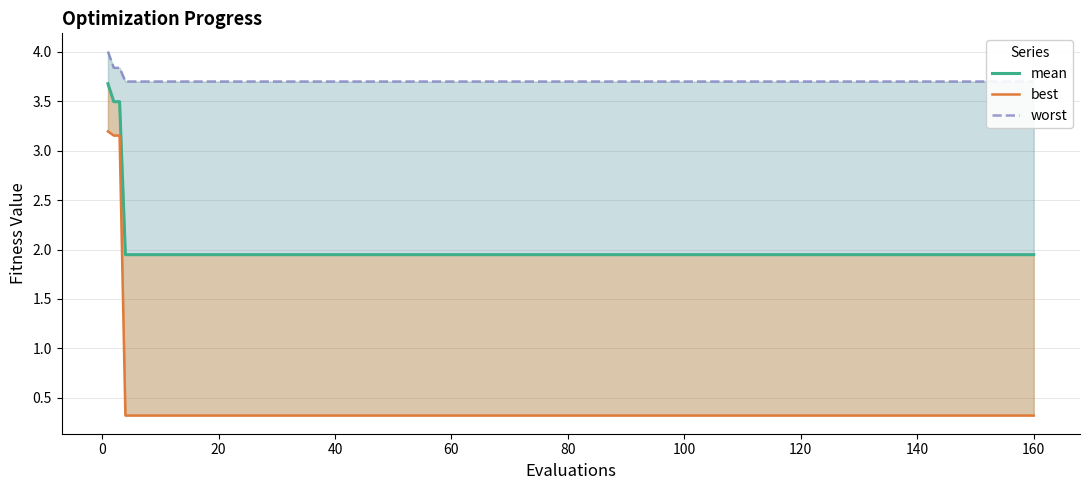

How many lines are shown in the chart?

3